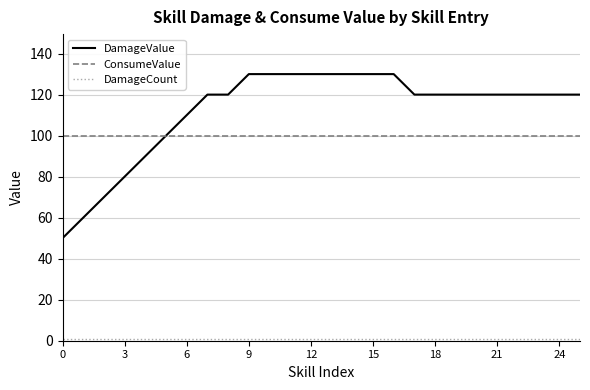

Which series has the widest spread of values?

DamageValue